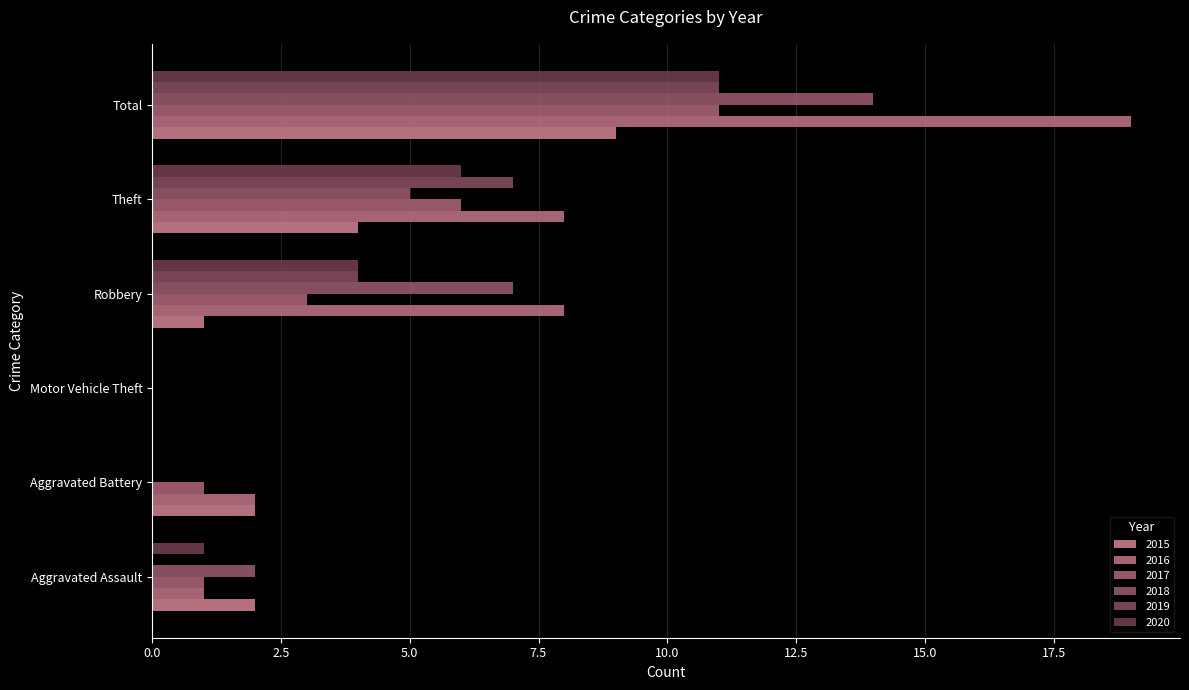

What is the label of the 6th bar from the left?

Total